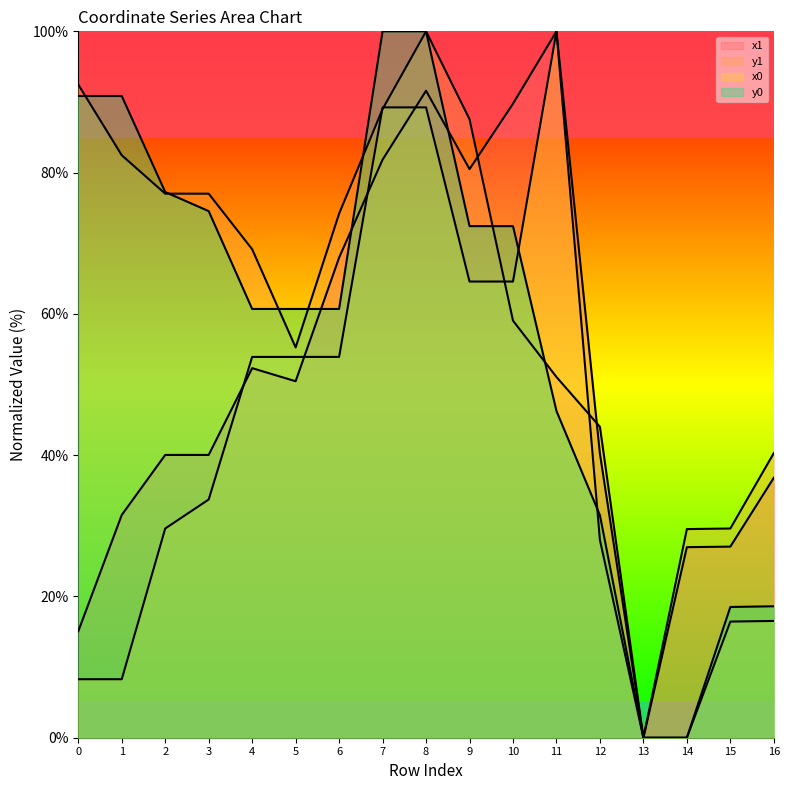

What is the value of the x0 point at the 13th from the left?

28.0